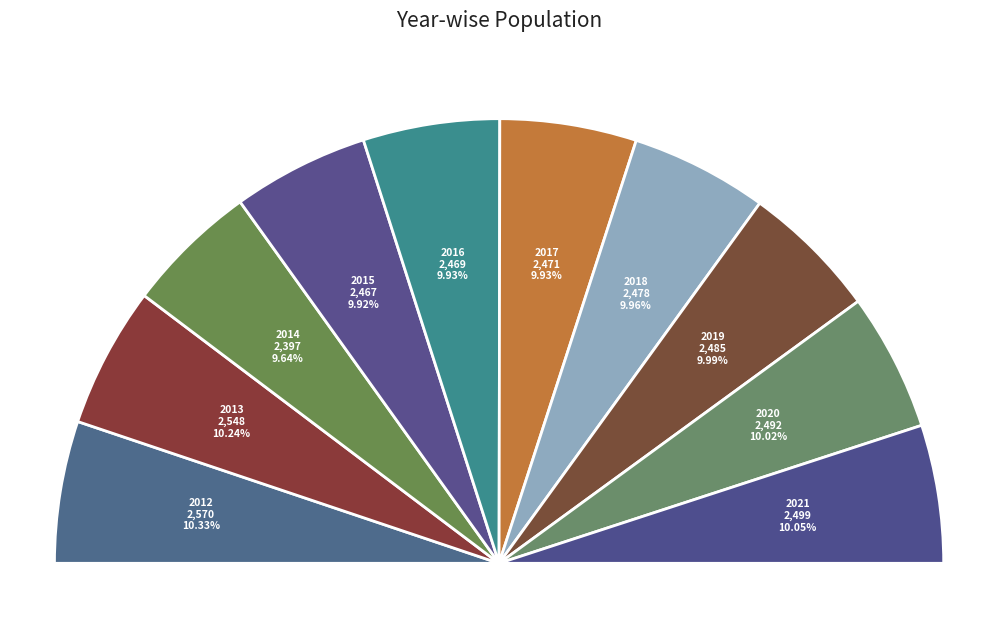

Which slice is the smallest?

2014